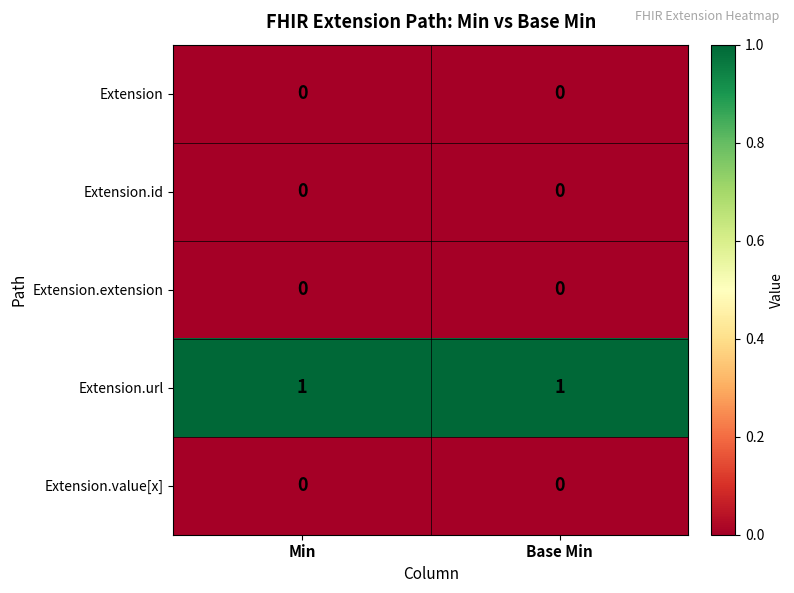

Is it true that Extension.id equals 0 at Base Min?

True